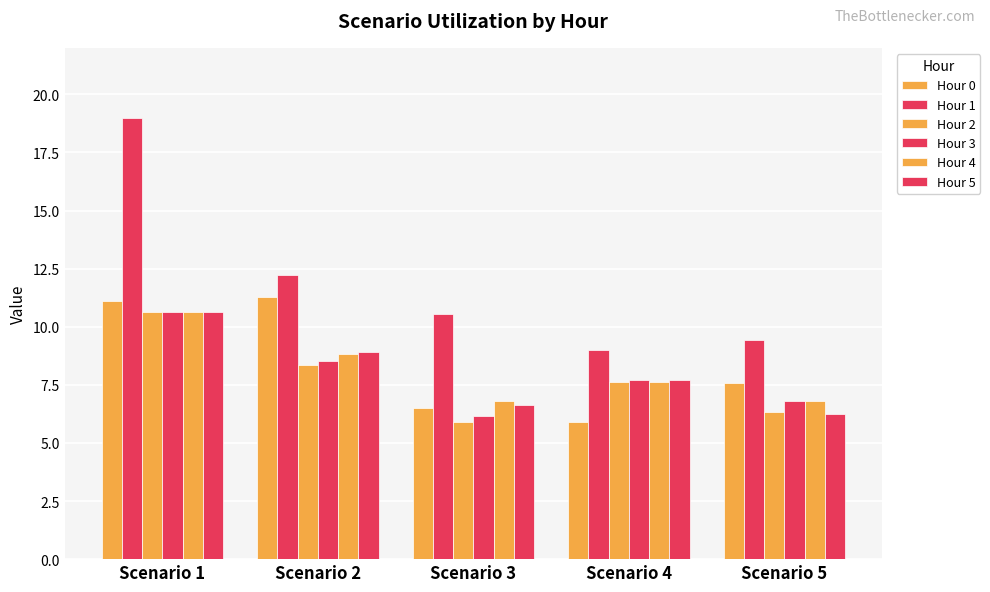

Does the chart contain stacked bars?

No